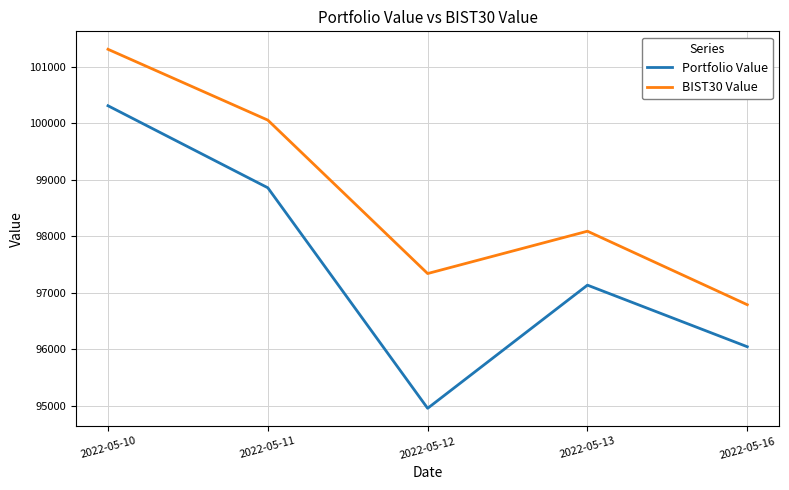

Which series has the largest total across all categories?

BIST30 Value